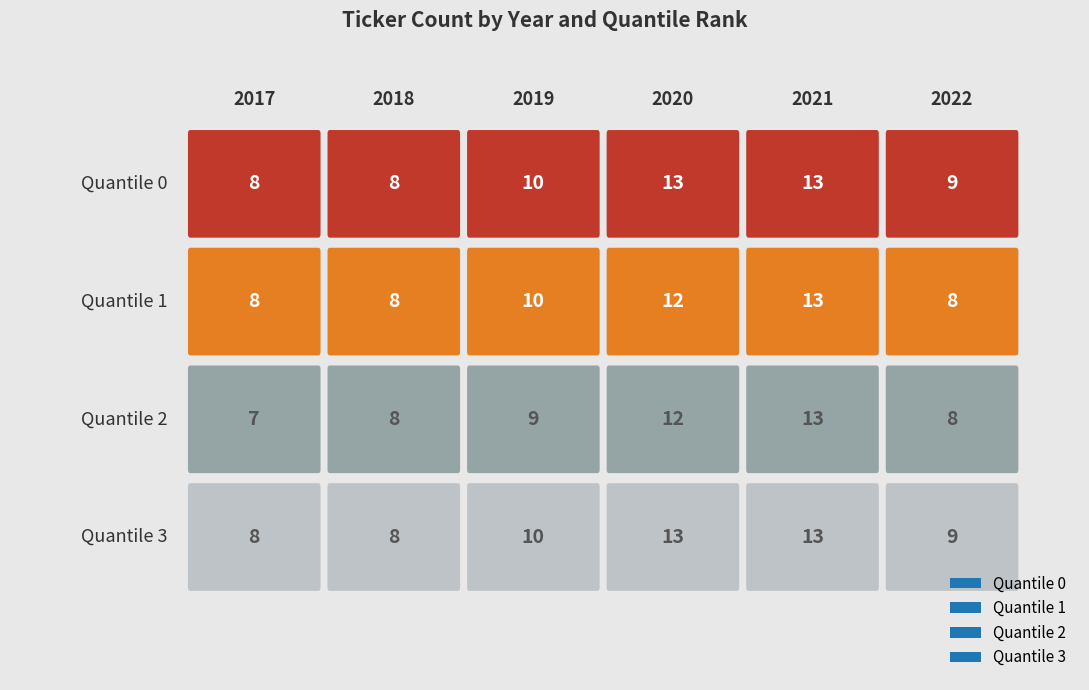

What is the total value across all series at 2018?

32